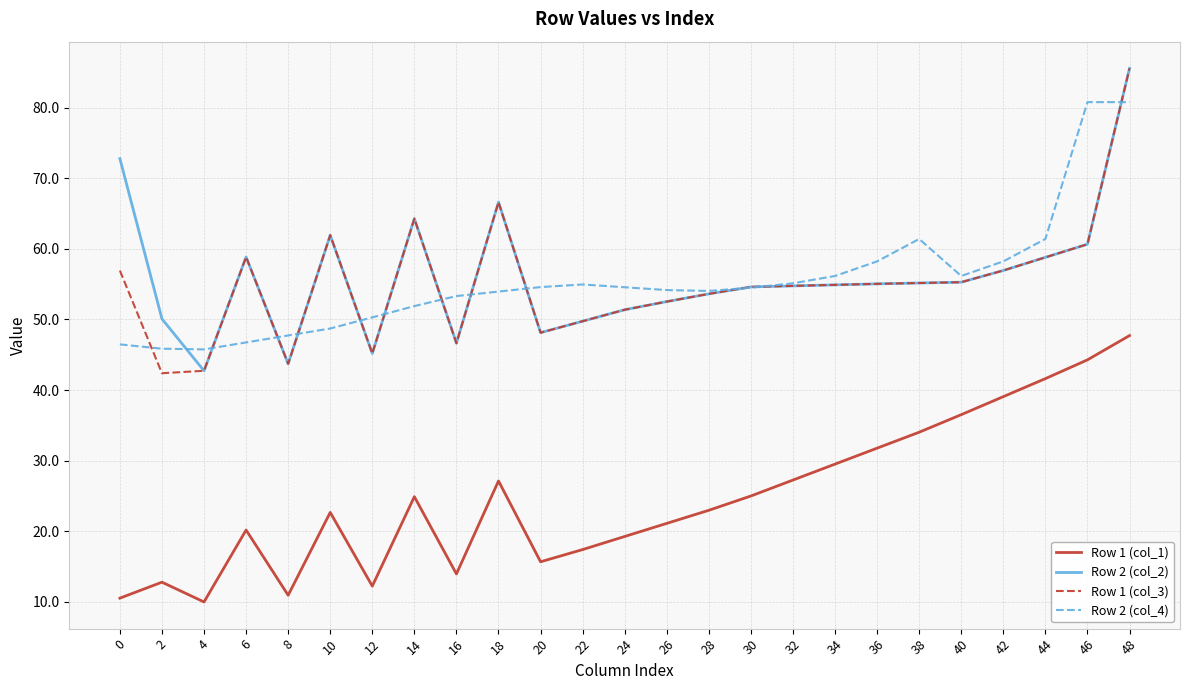

Is the value of Row 2 (col_2) at 12 greater than the value of Row 1 (col_1) at 32?

Yes